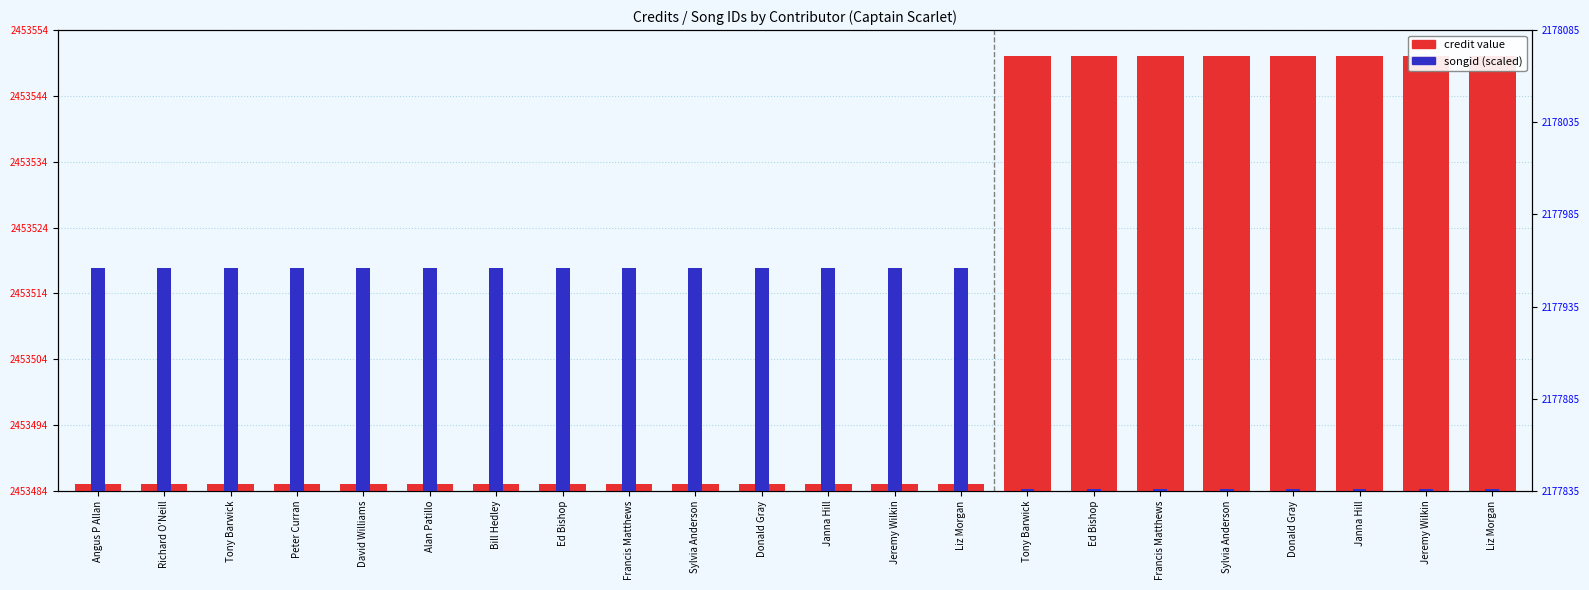

At which label does credit reach its minimum?

Angus P Allan